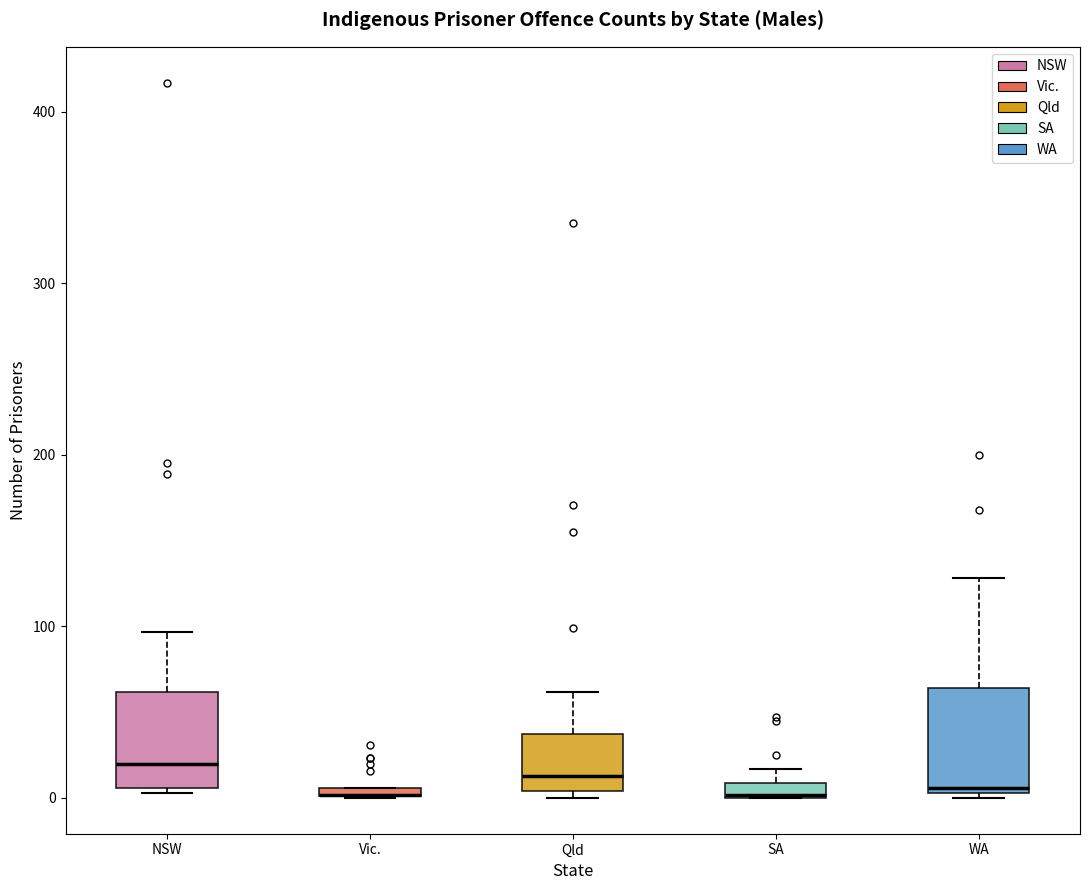

Where does the upper whisker of the box for WA end on the y-axis? The values are not printed on the chart, so give them approximately, as read against the axis.

130